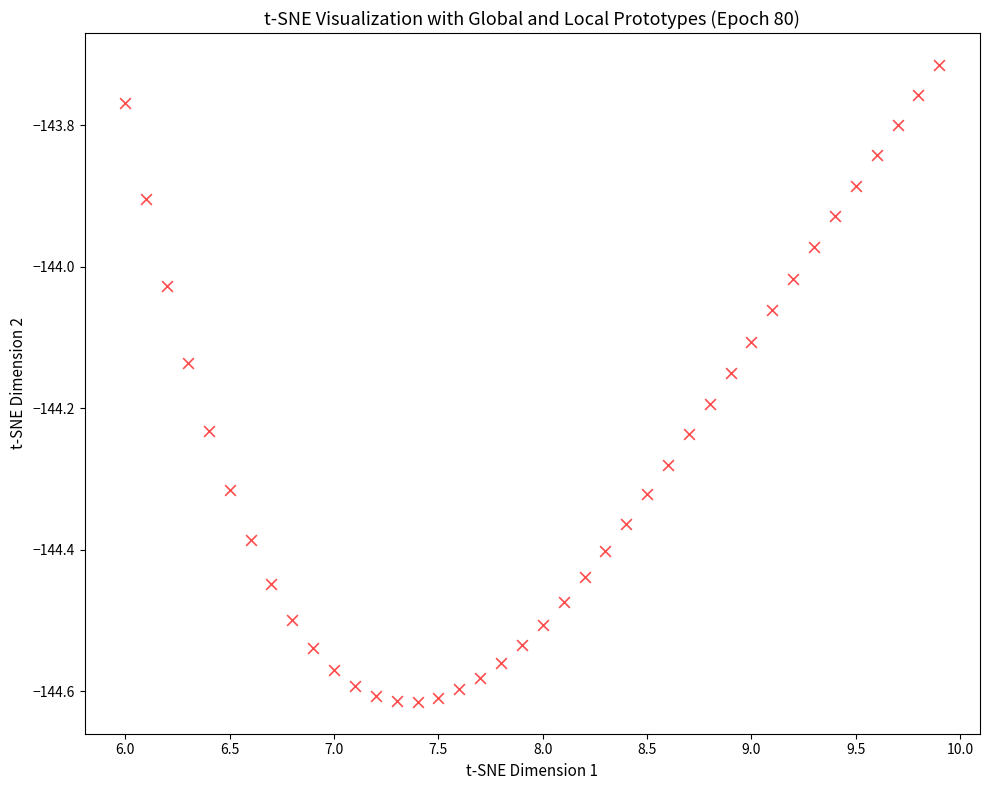

What is the range of Y values (max minus min)?

0.9